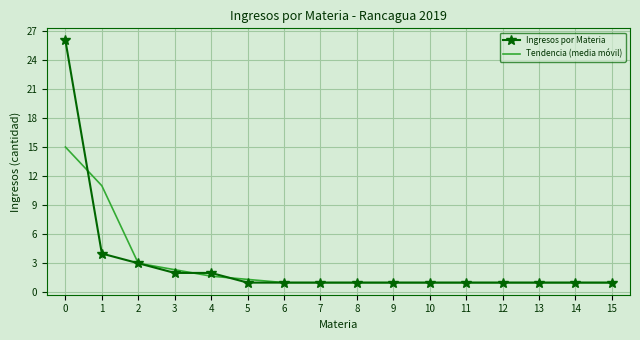

What is the total value across all series at 1?

15.0